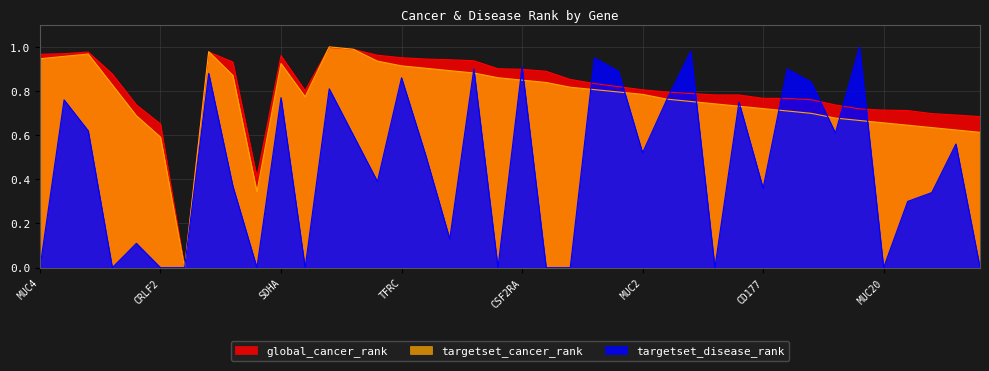

Rank the series by their maximum value, from highest to lowest.

targetset_cancer_rank, targetset_disease_rank, global_cancer_rank